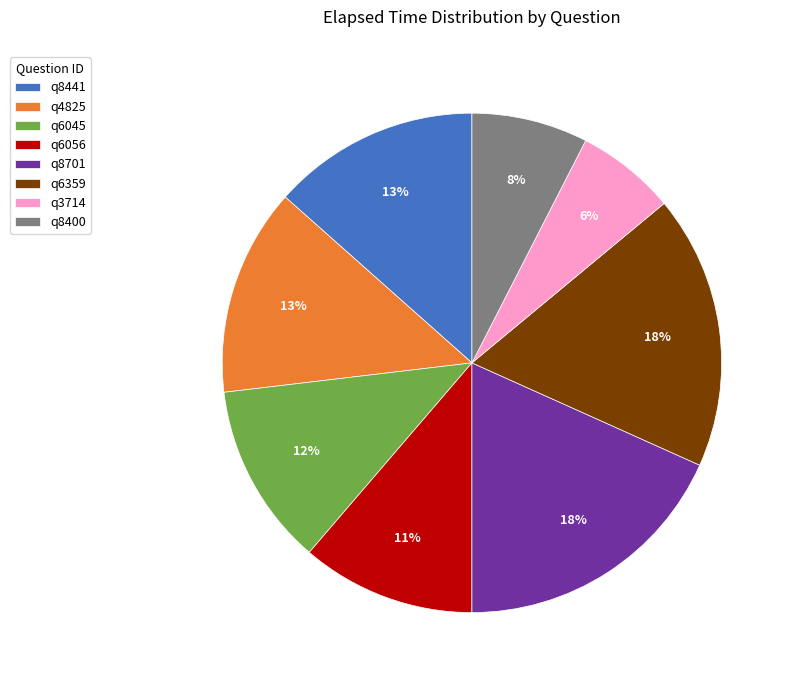

Is there any slice that represents more than half of the pie?

No